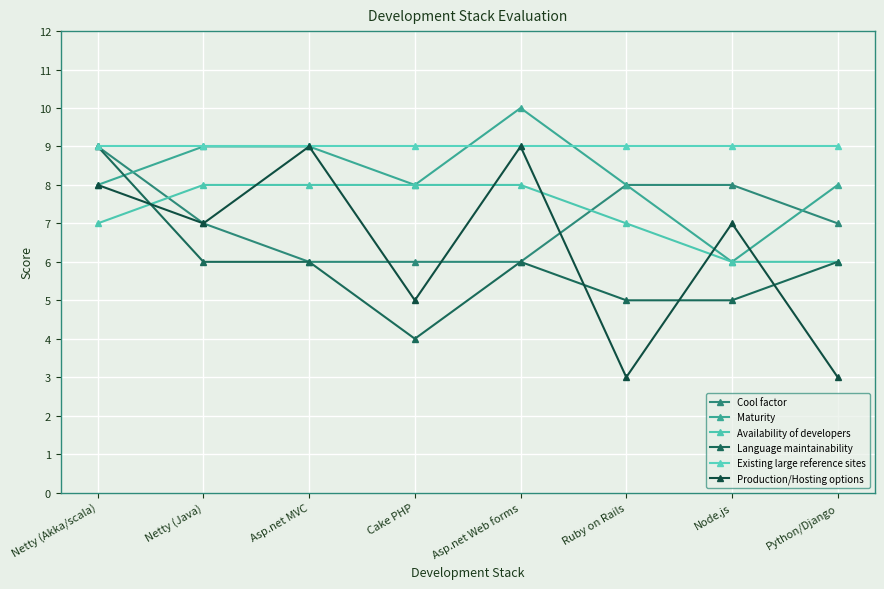

How many Maturity values are between 8 and 9?

6